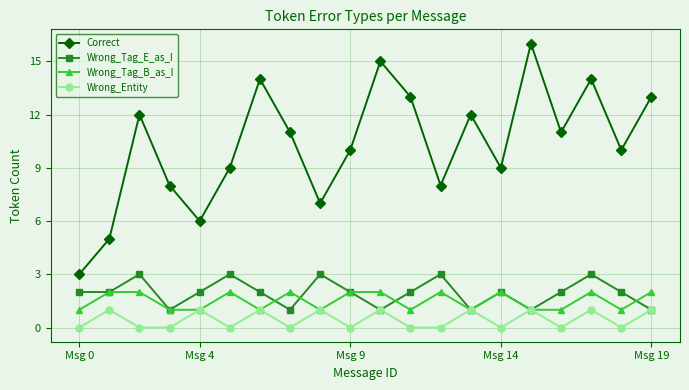

How many lines are shown in the chart?

4